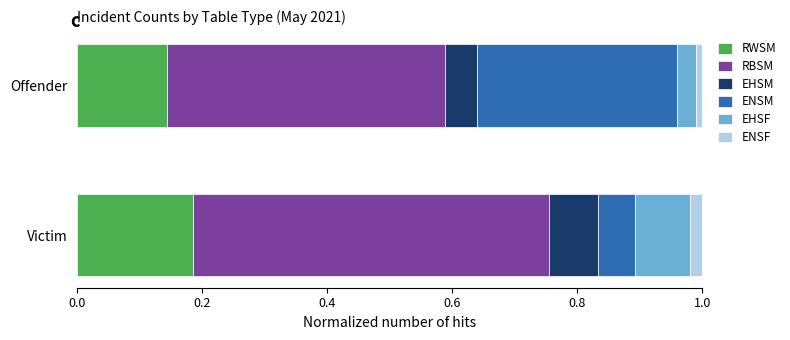

Which category has the highest value in the RWSM series?

Victim